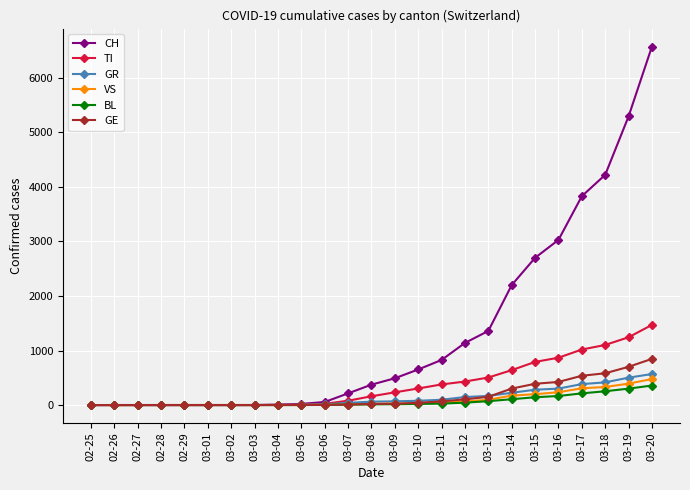

What is the maximum value shown in the chart?

6575